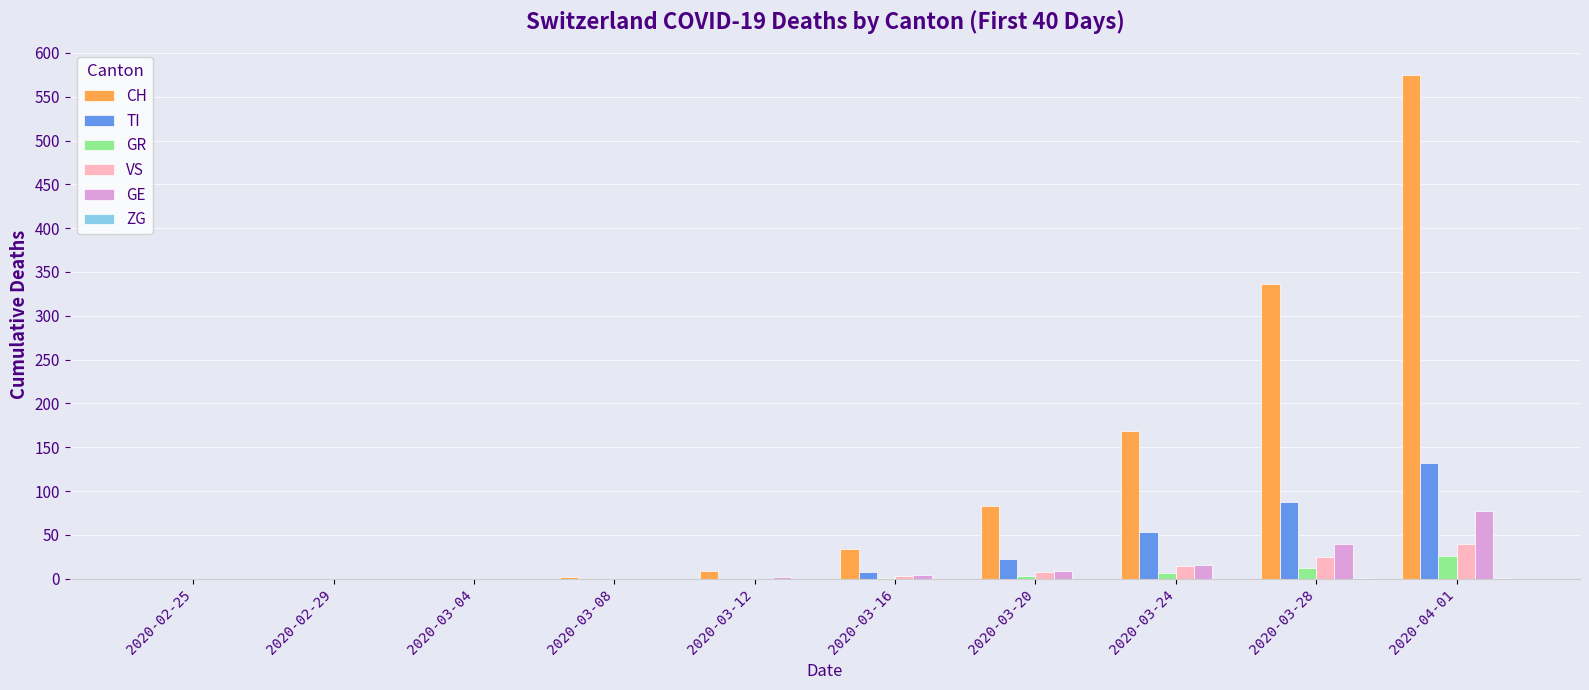

Which series has the widest spread of values?

CH